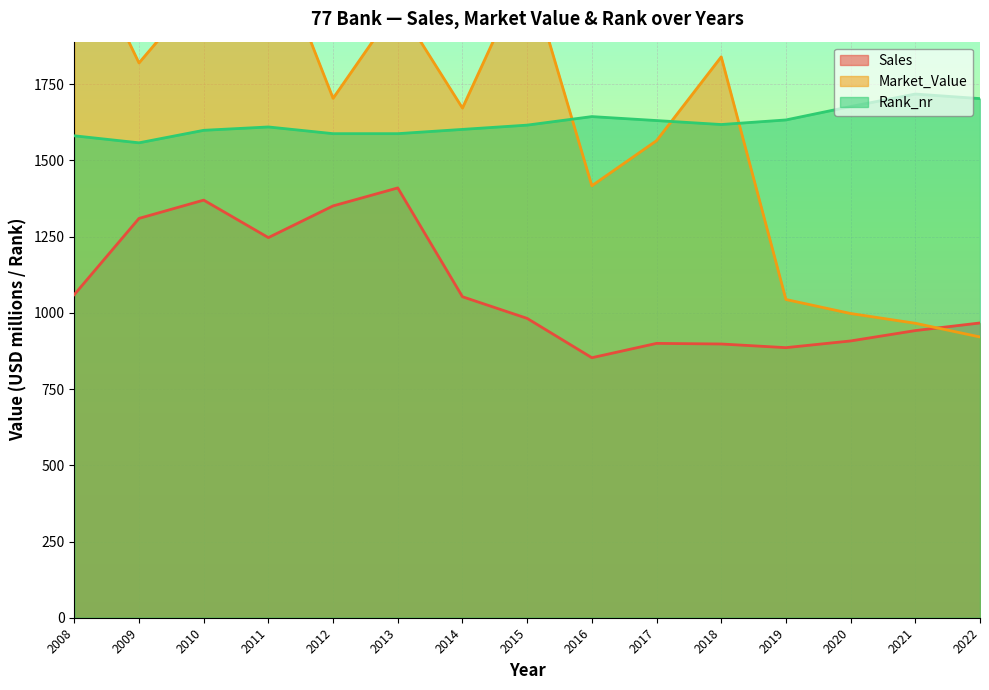

True or false: Sales has a value of 1060 at 2008.

True